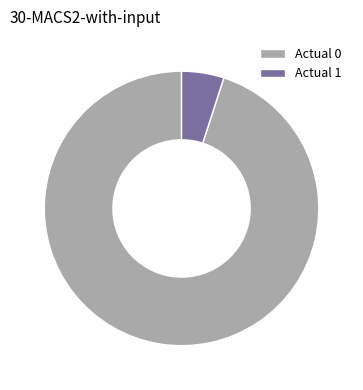

Does Actual 1 account for over 50% of the chart?

No